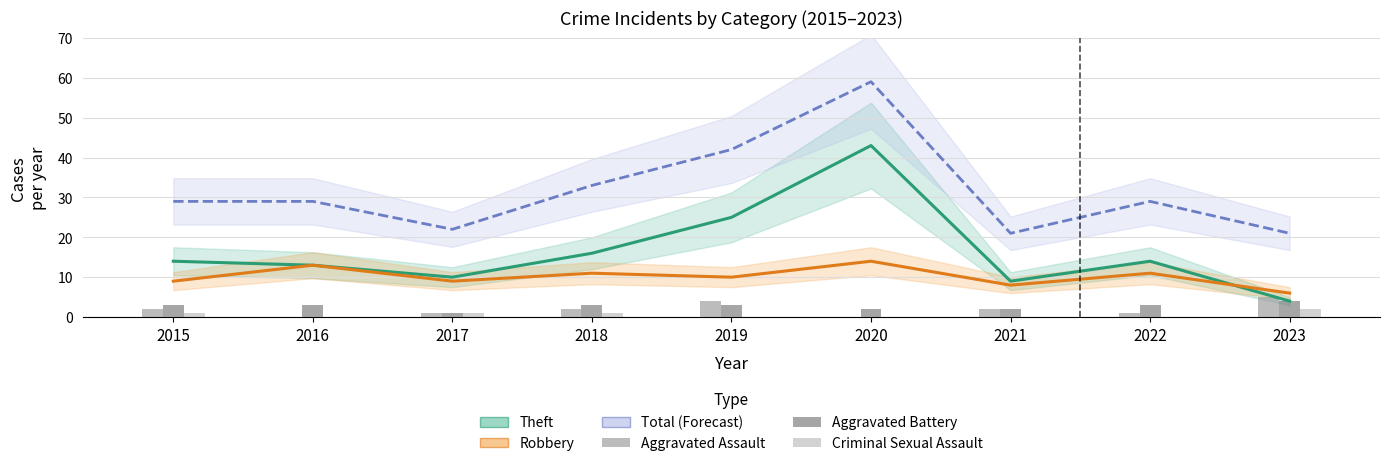

What is the difference between the Aggravated Assault values at 2016 and 2021?

2